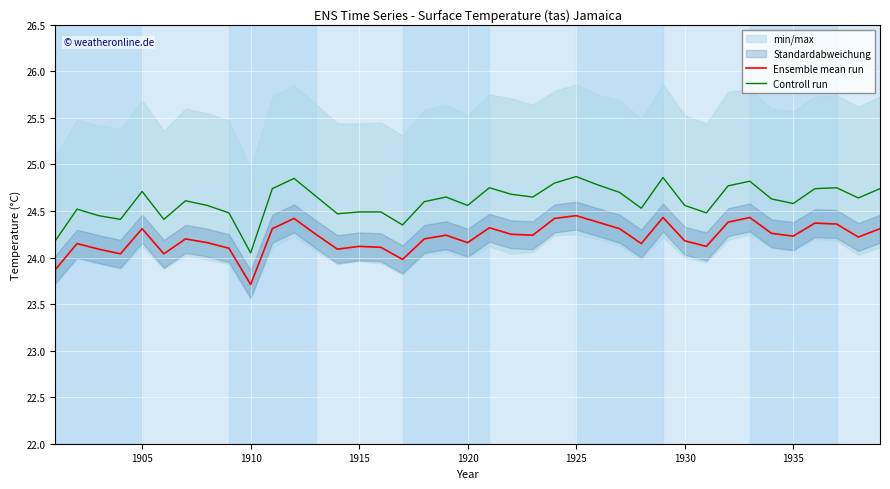

True or false: Ensemble mean run and Controll run intersect in this chart.

False